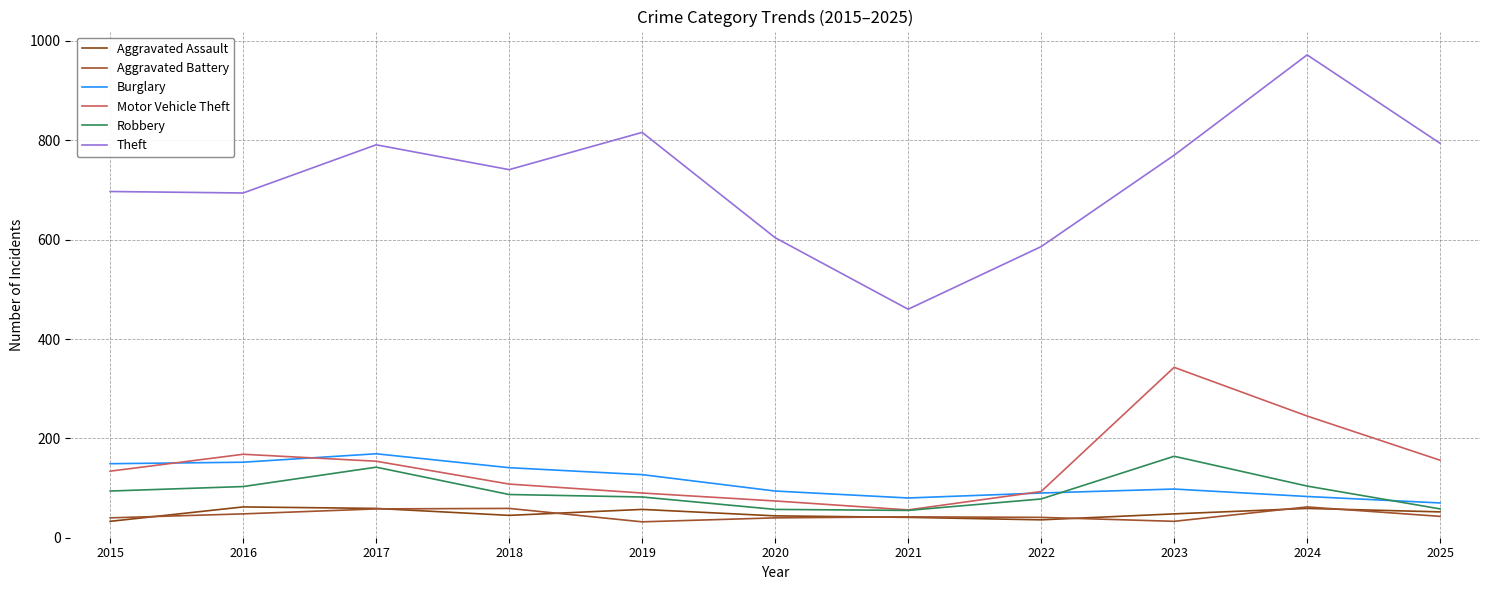

What is the difference between the second highest and minimum values in the Robbery series?

87